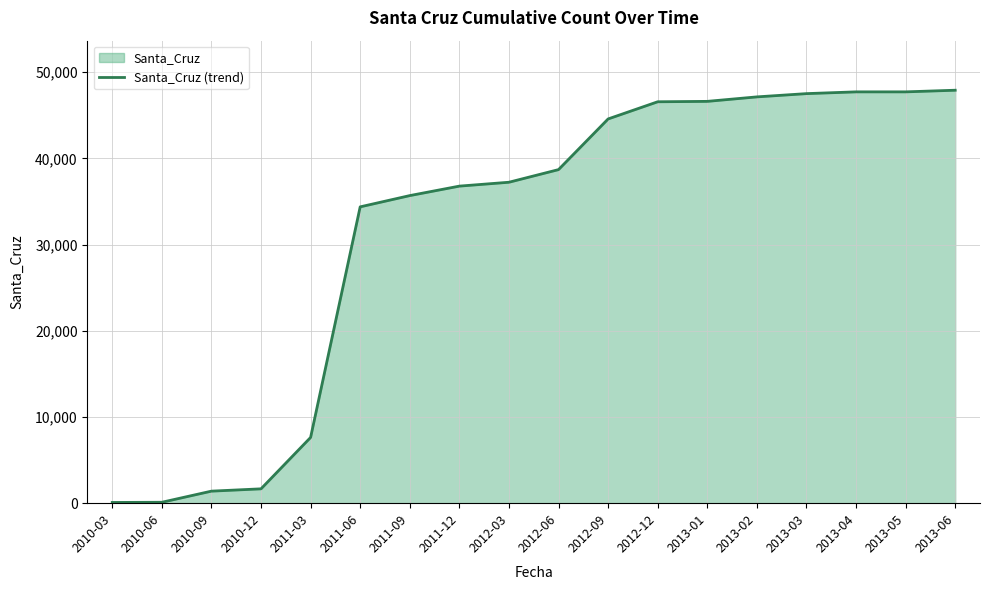

The chart shows a value of 44582 at 2012-09. True or false?

True